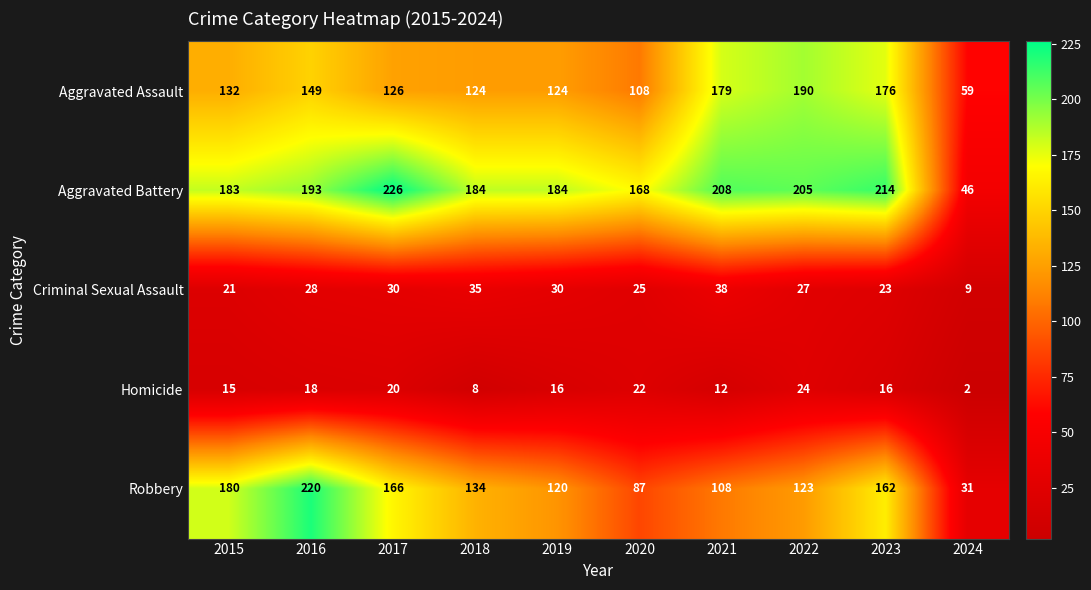

What is the smallest value displayed?

2